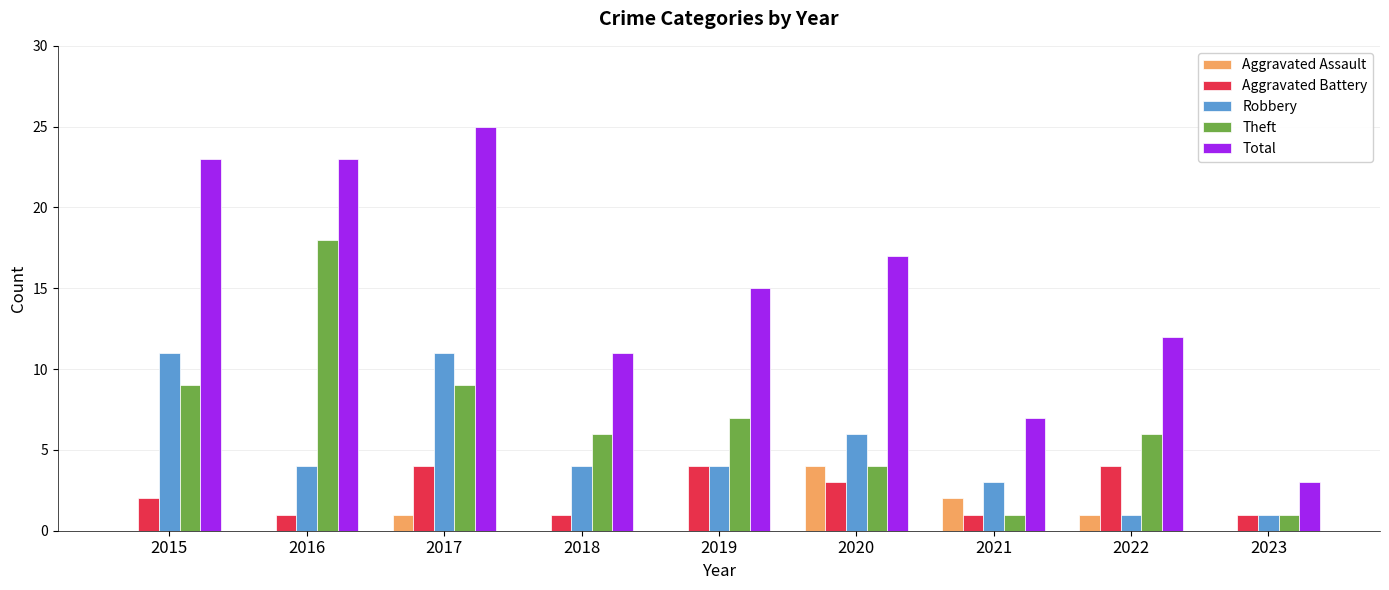

Does the chart contain stacked bars?

No